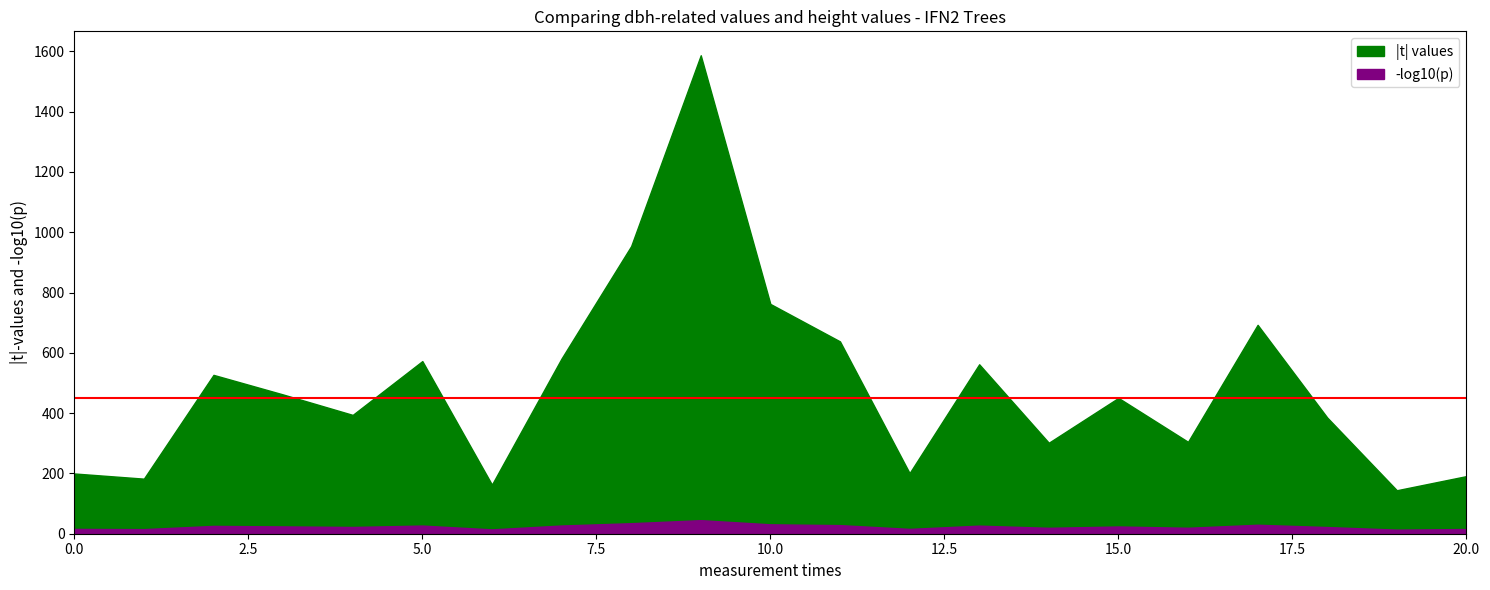

How many data points in |t| values are less than 450?

10